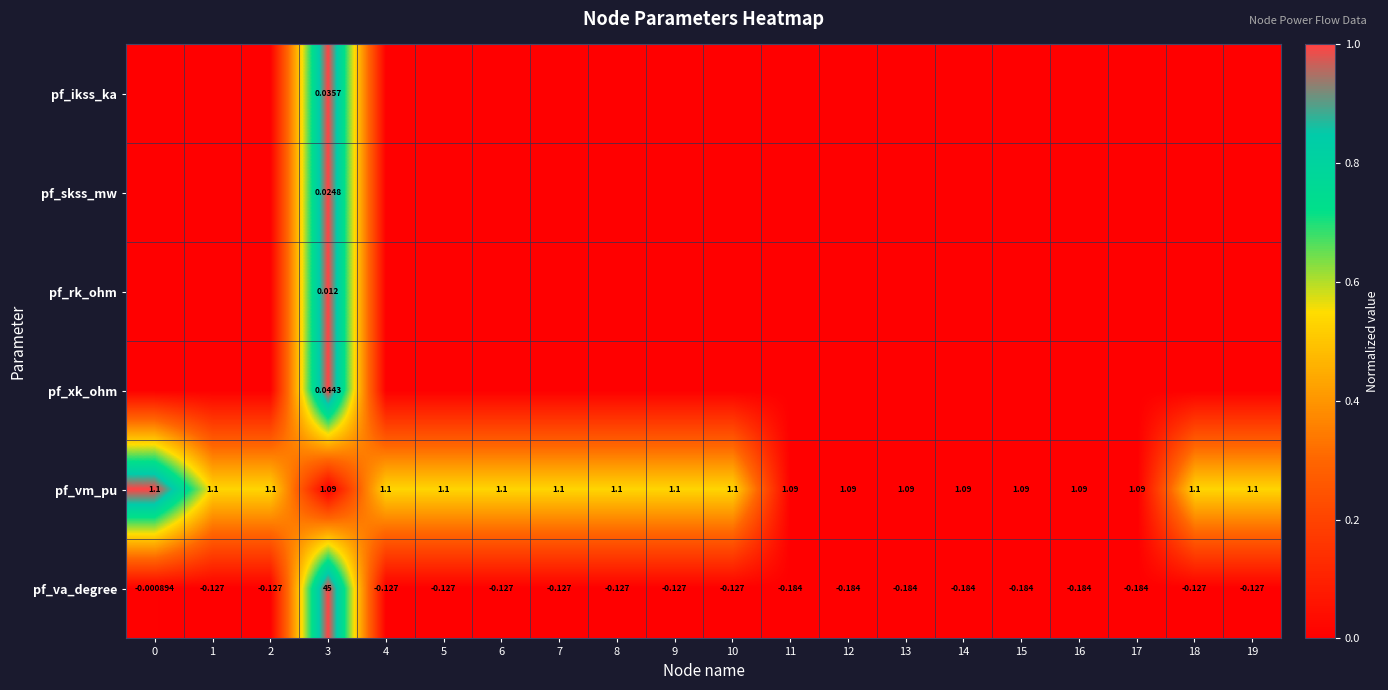

How many data points in pf_rk_ohm are above 0?

1